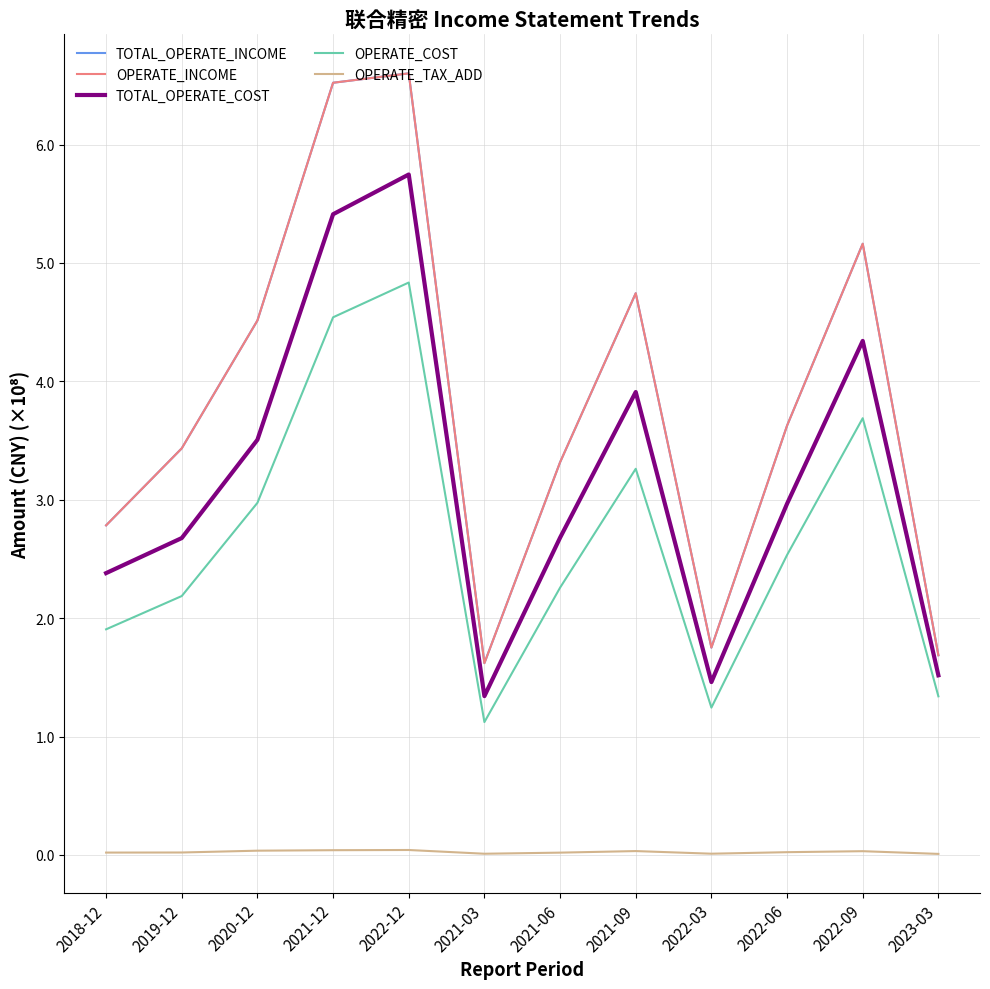

What is the total value across all series at 2021-06?

11.6